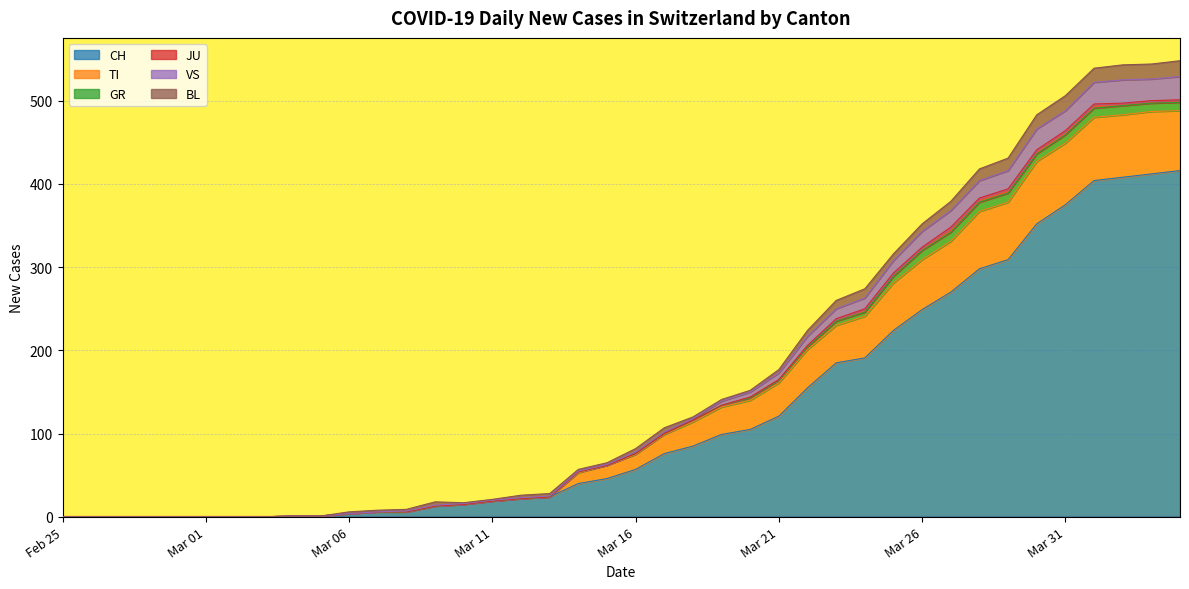

What is the highest value of the CH series?

416